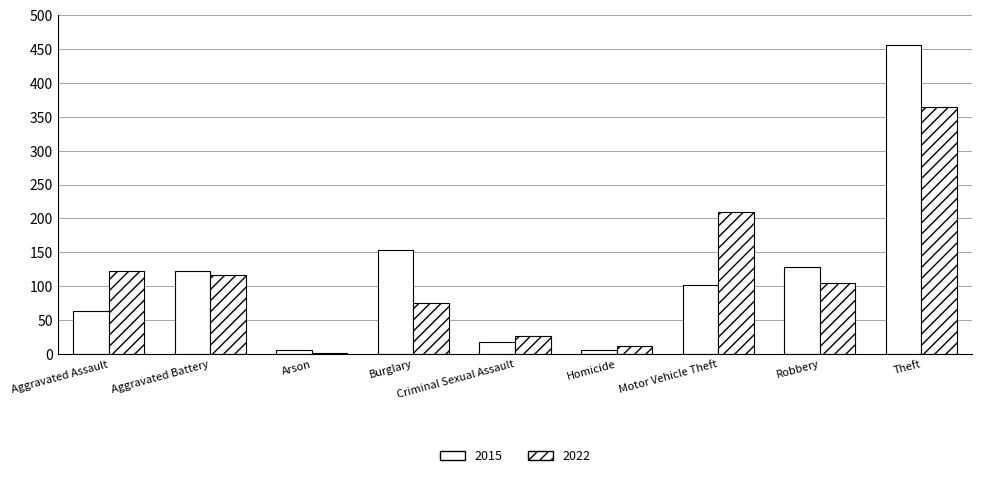

How many series are shown in this chart?

2